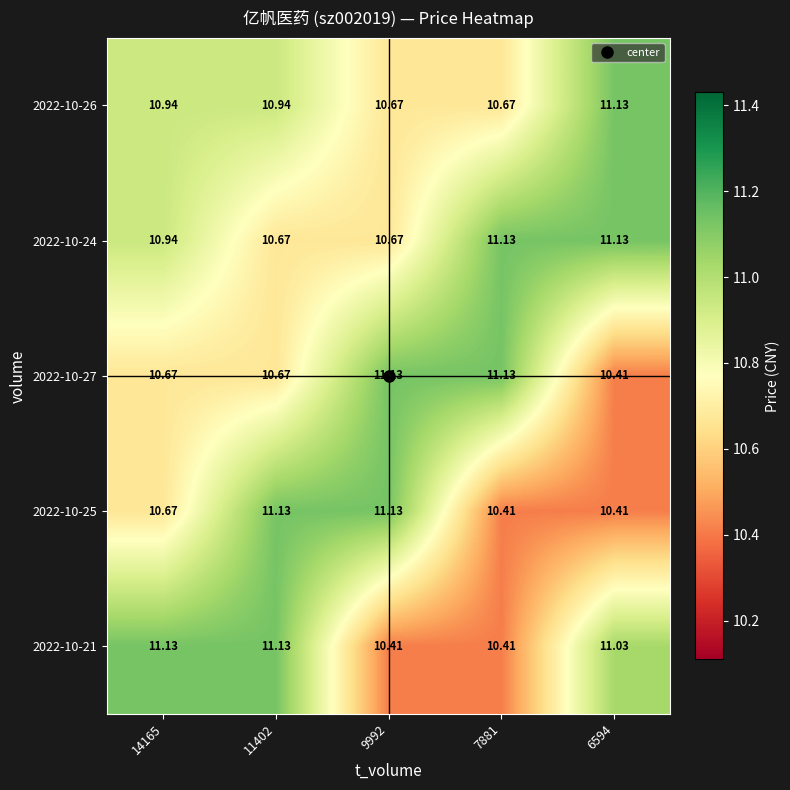

Is the value of 2022-10-21 at 11402 greater than the value of 2022-10-26 at 11402?

Yes